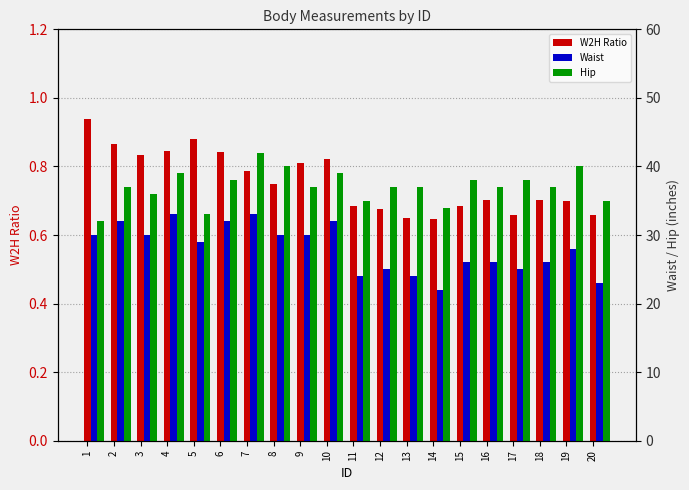

How many bars are there in total?

60